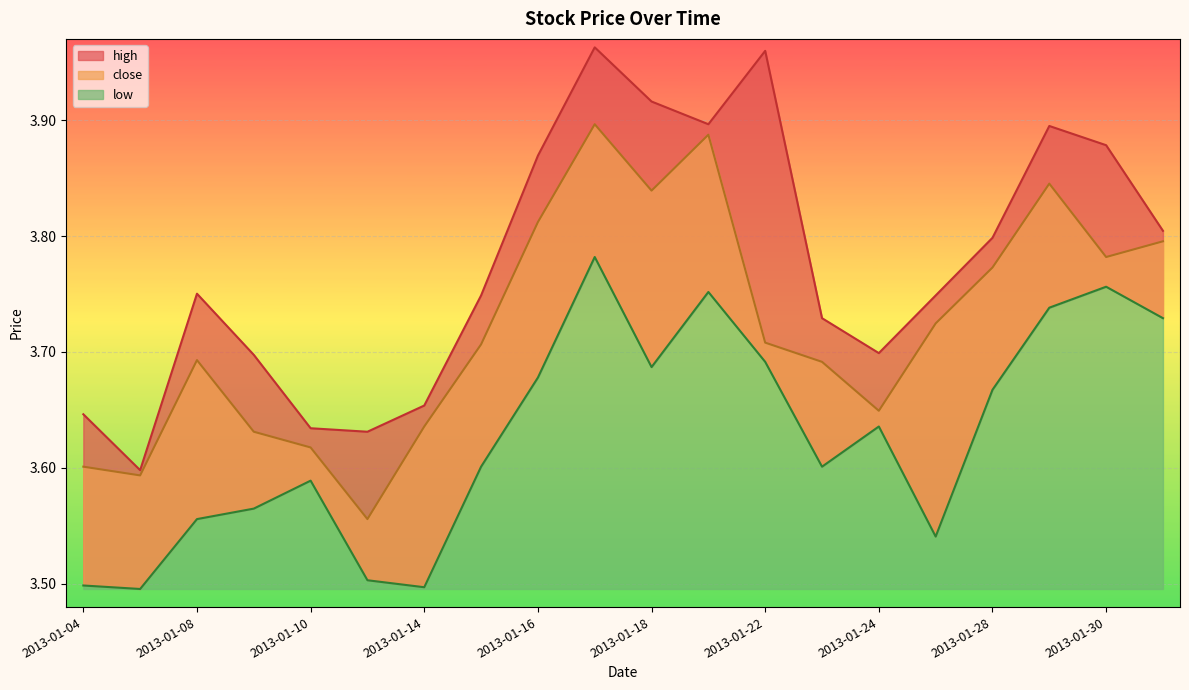

At which category is the sum across all series the highest?

2013-01-17